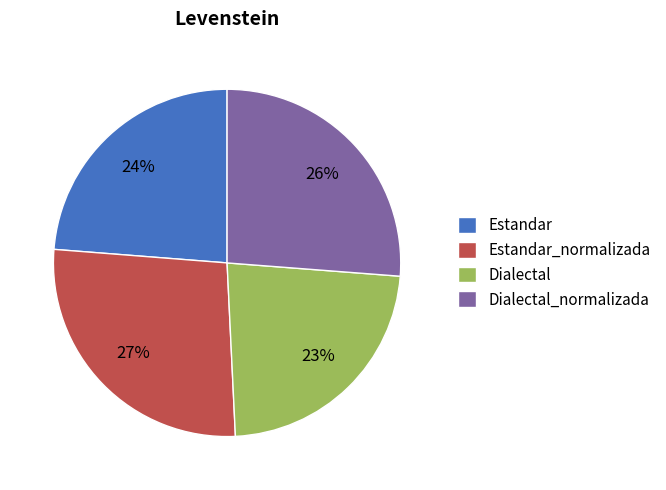

To the nearest percent, what is the average slice percentage?

25%